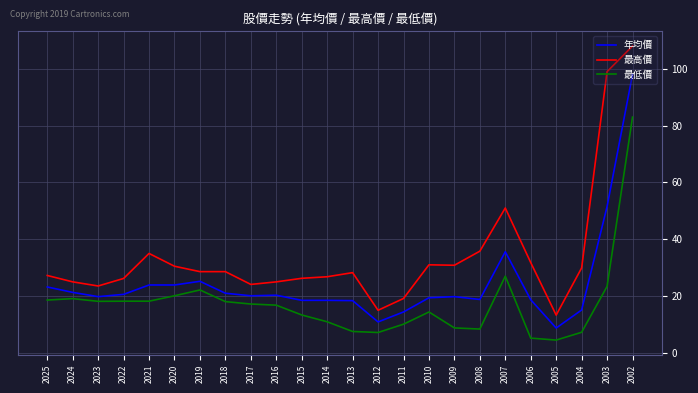

Is it true that 年均價 equals 15.4 at 2003?

False